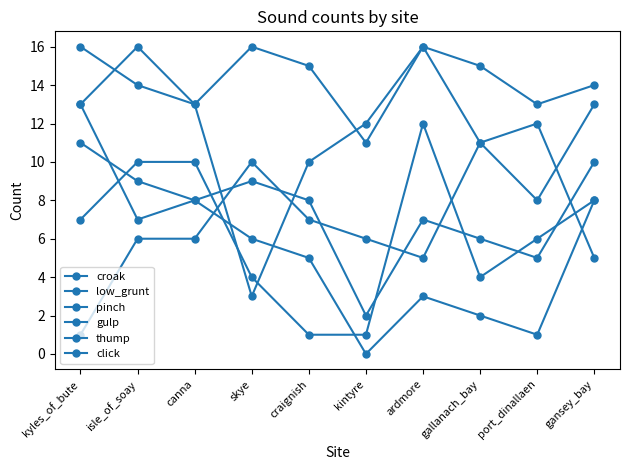

At how many categories does at least one series exceed 13?

7